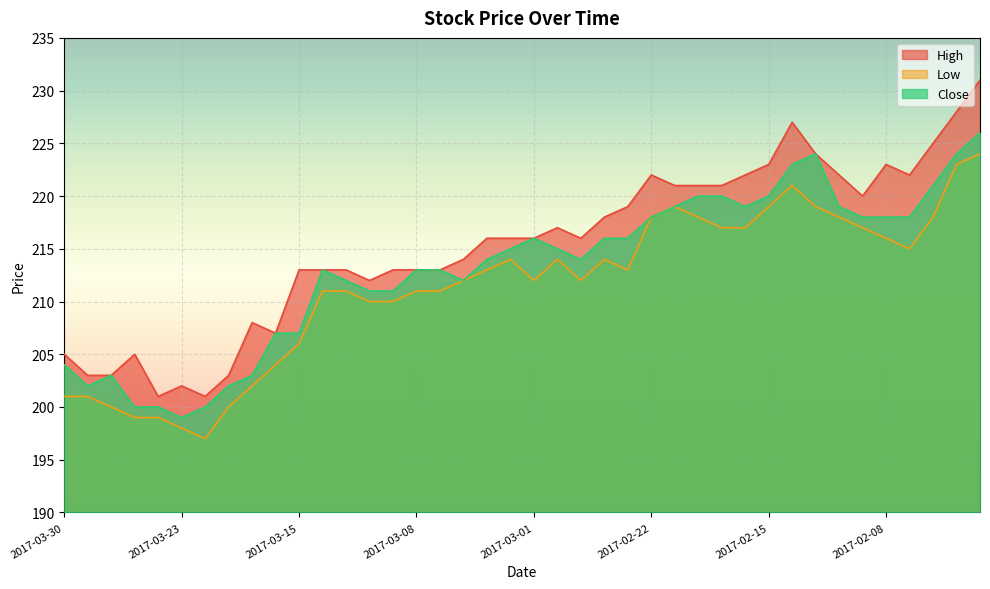

Between 2017-02-10 and 2017-02-08, which is larger?

2017-02-08